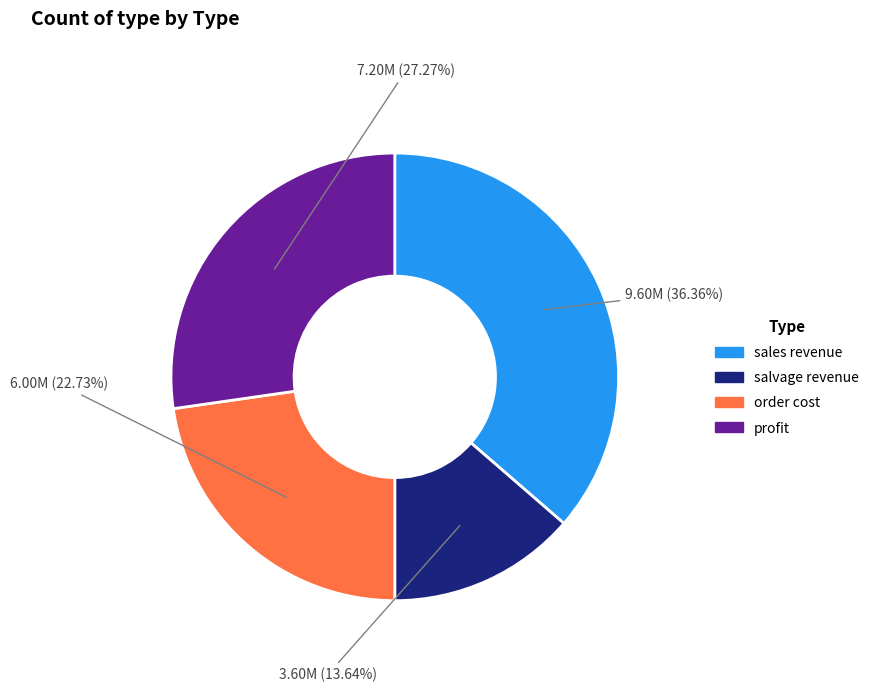

True or false: order cost accounts for 31% of the total.

False